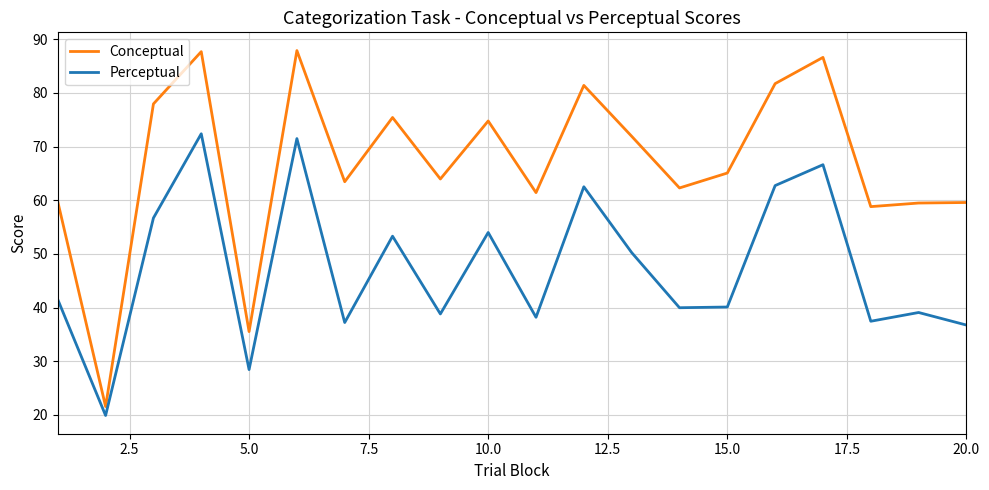

Which series has the largest range (max minus min)?

Conceptual